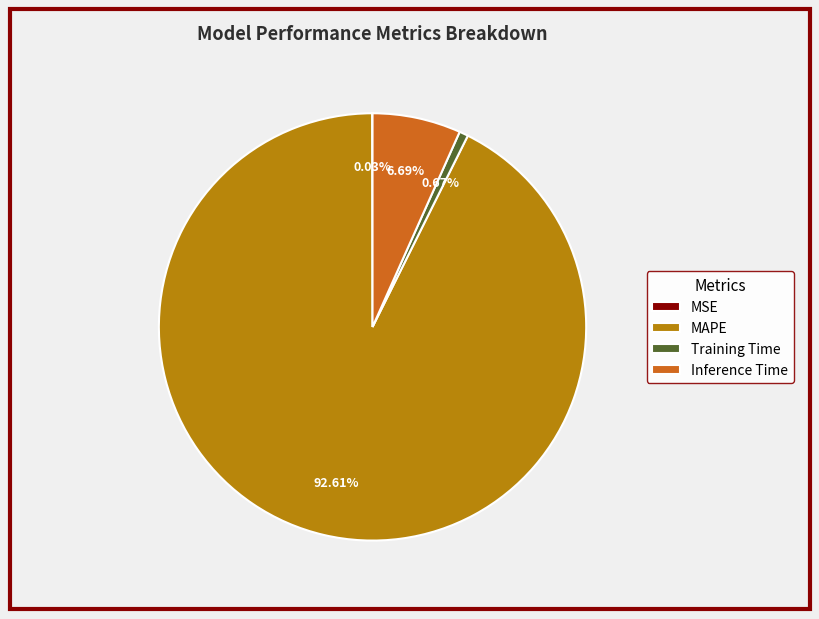

True or false: Training Time accounts for 11% of the total.

False